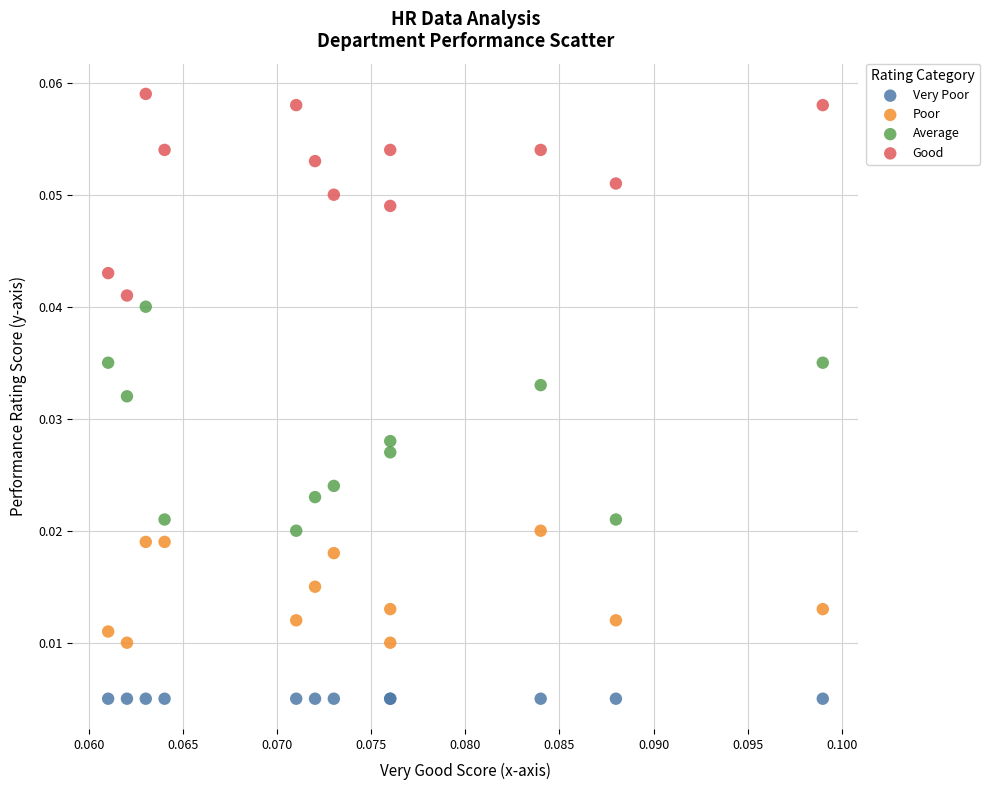

What are all the series names shown in the legend?

Very Poor, Poor, Average, Good